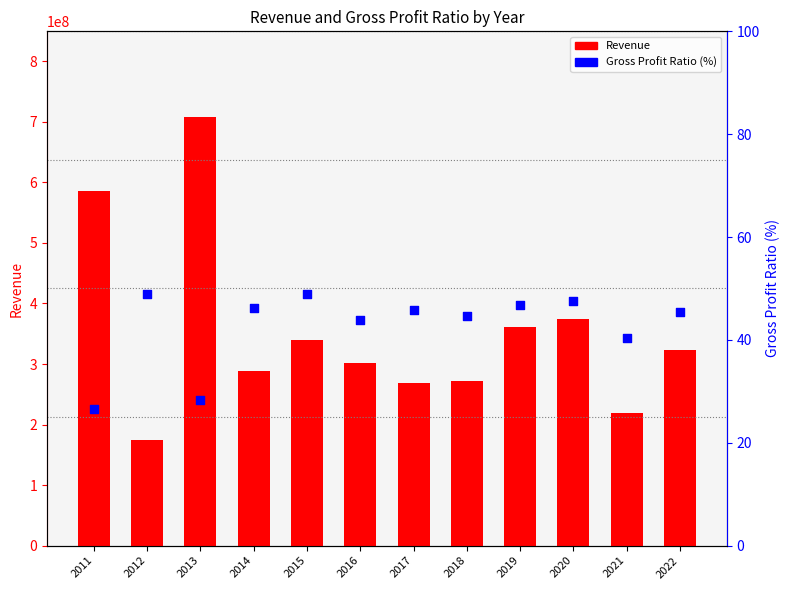

What are all the series names shown in the legend?

Revenue, Gross Profit Ratio (%)